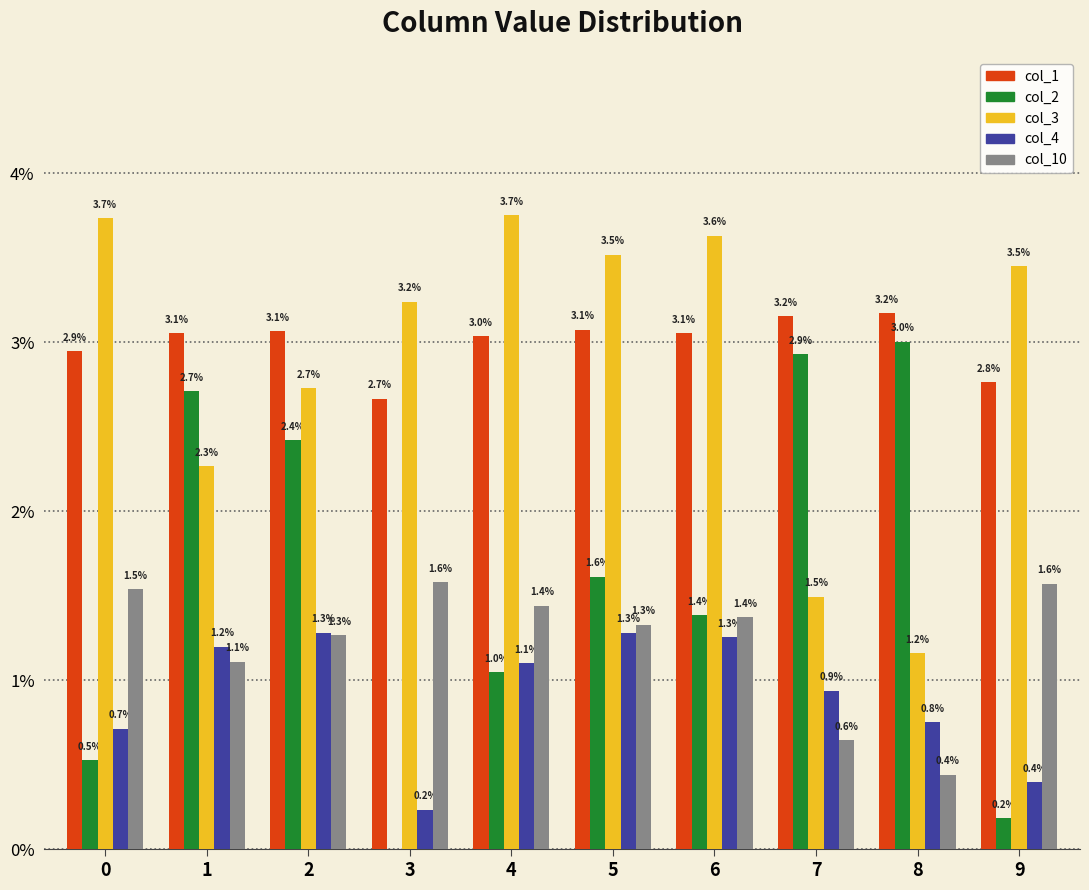

What are all the series names shown in the legend?

col_1, col_2, col_3, col_4, col_10